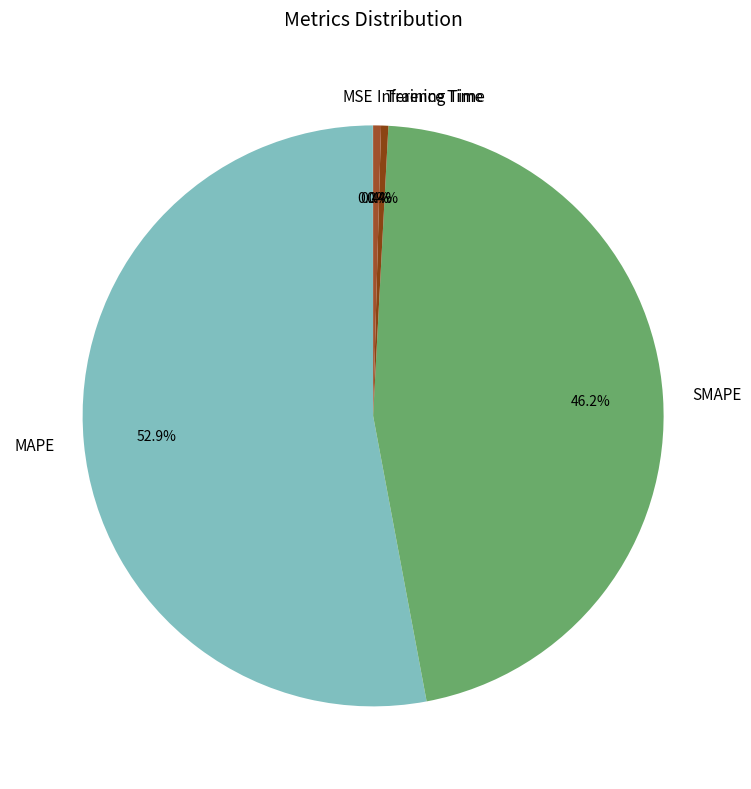

Combined, do MAPE and Training Time account for over 50%?

Yes